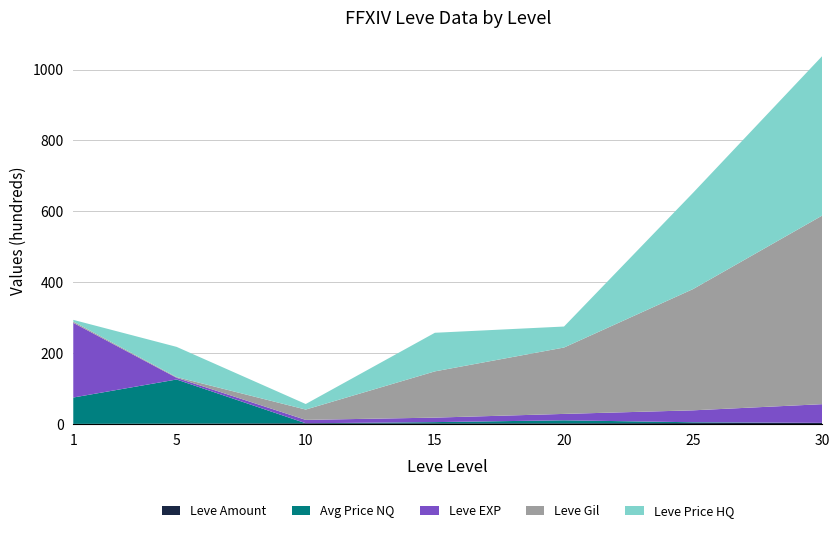

At which category is the sum across all series the highest?

30